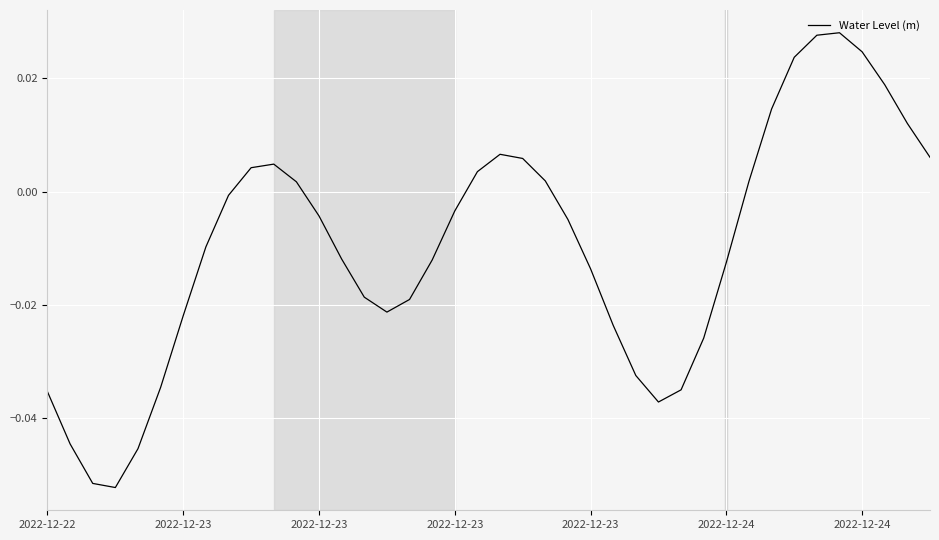

How many lines are shown in the chart?

1